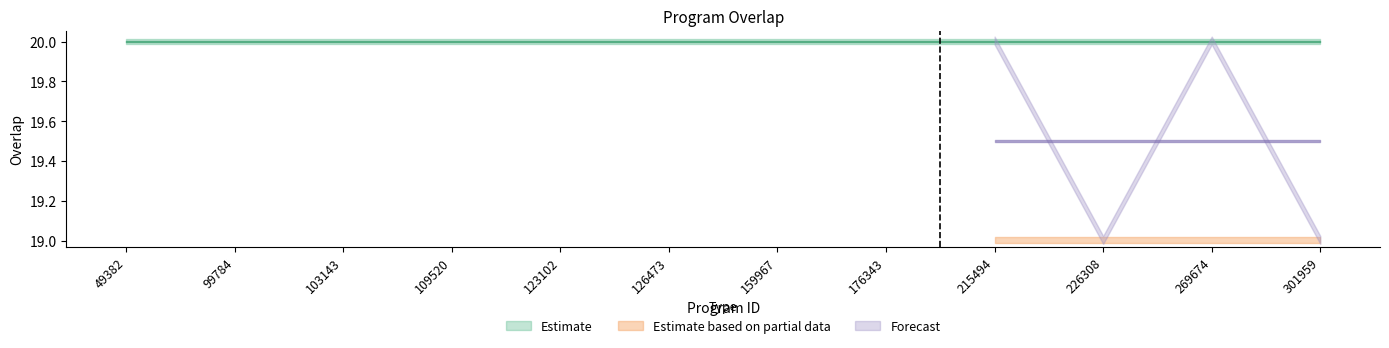

What are all the series names shown in the legend?

Estimate, Estimate based on partial data, Forecast